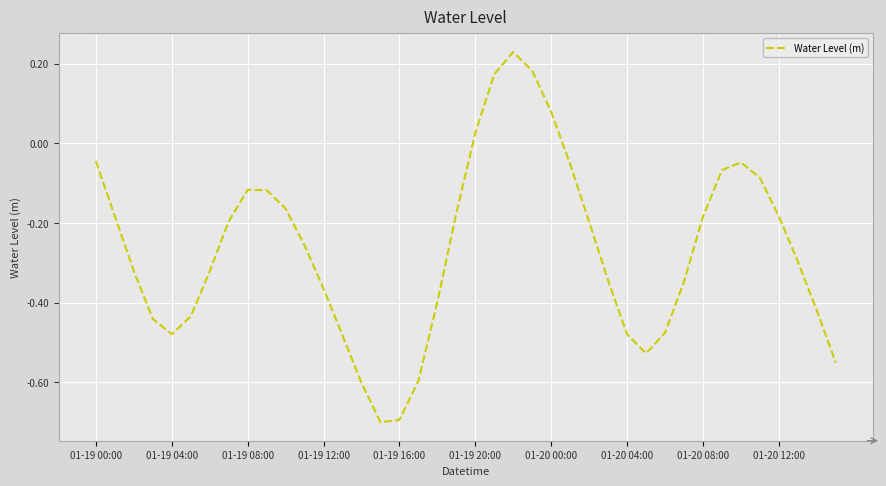

What is the minimum value shown in the chart?

-0.7